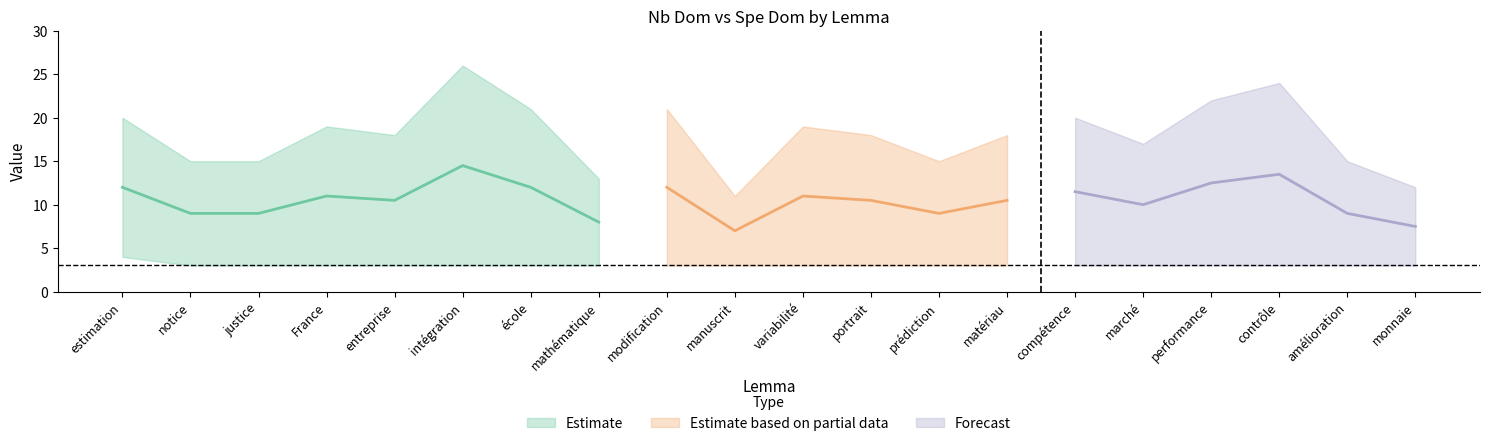

The value of Spe Dom at notice is 3. True or false?

True